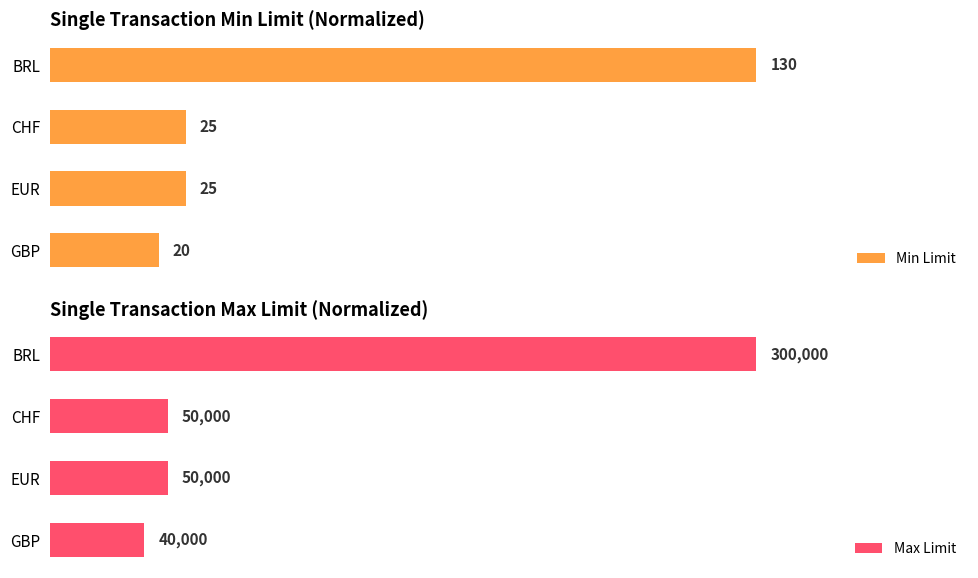

How many bars are there in each group?

2